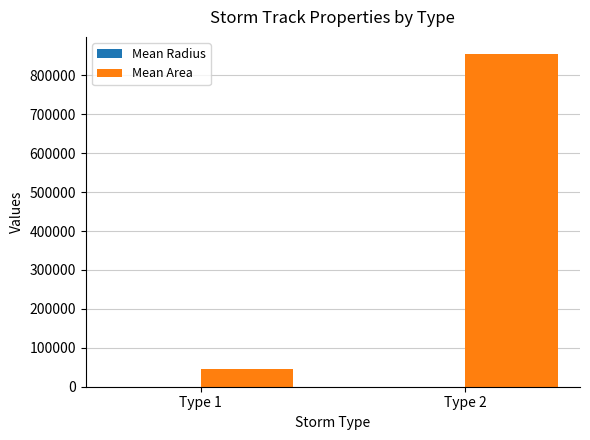

What is the greatest value displayed?

855859.4